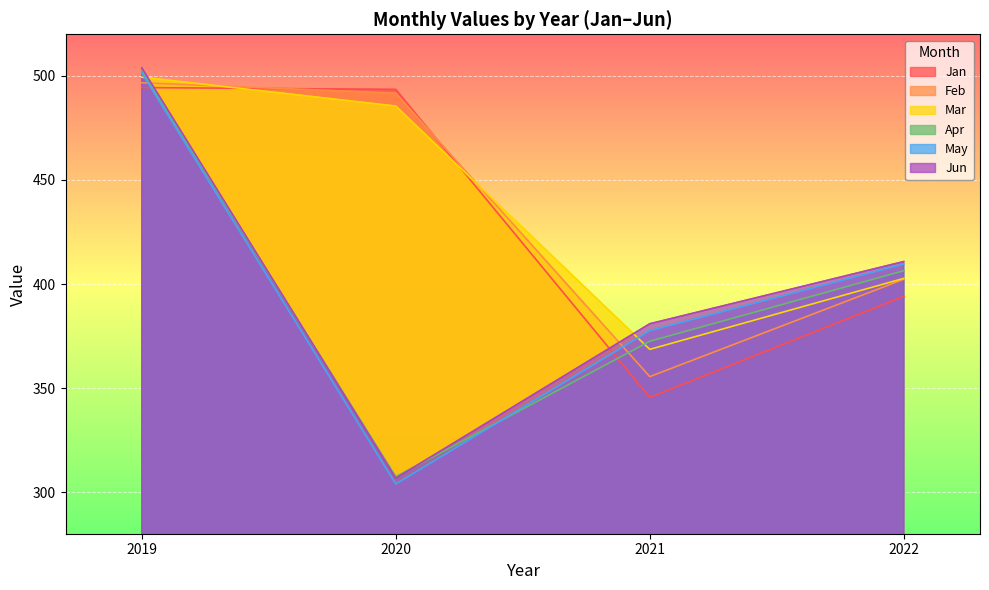

What is the difference between the maximum and second lowest values in the Jan series?

100.3